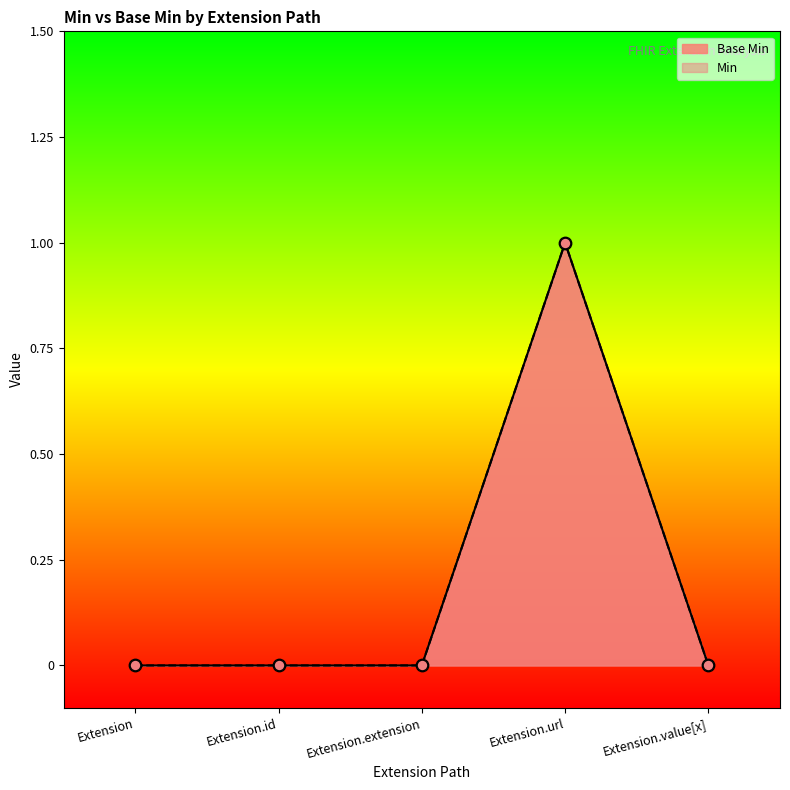

Which has a higher value, Extension.id or Extension.url?

Extension.url